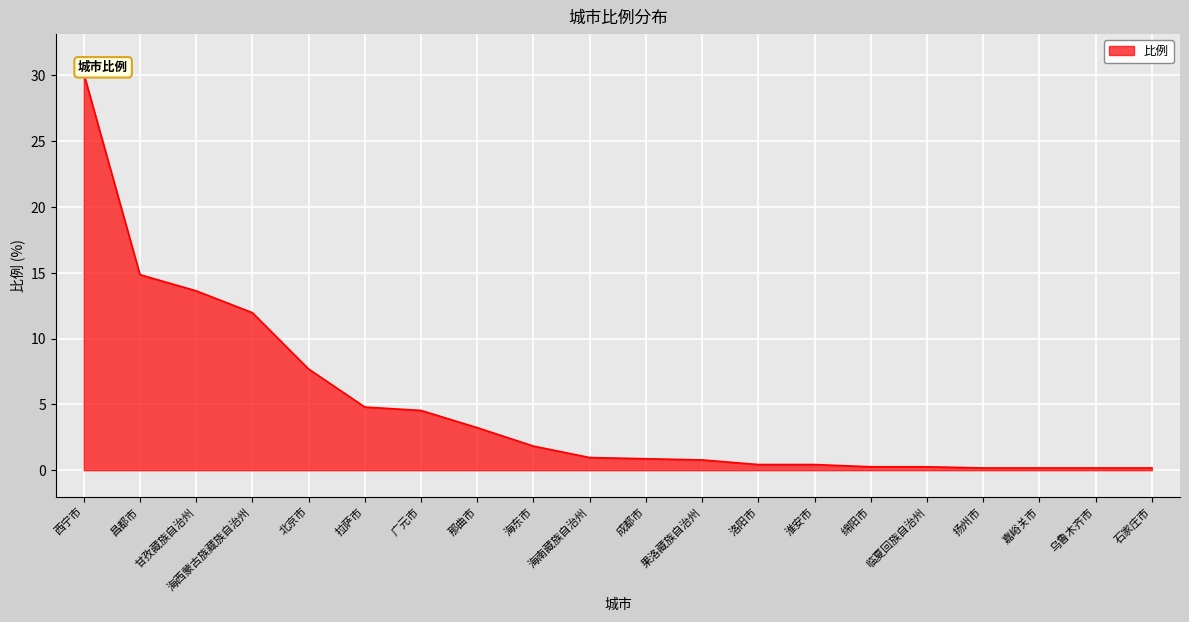

What is the label of the 15th point from the right?

拉萨市